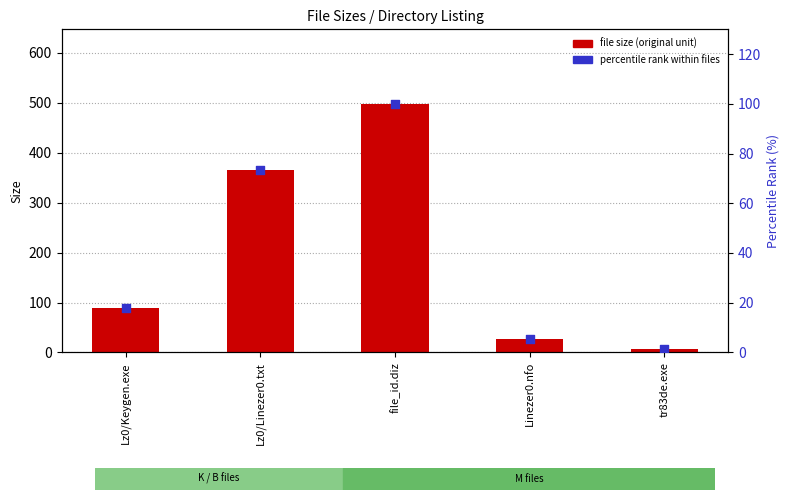

Which series reaches the maximum Y coordinate?

file size (original unit)